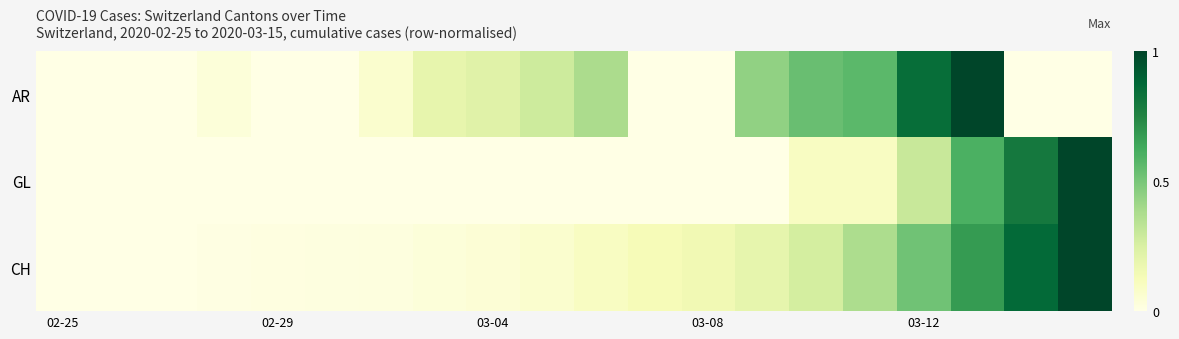

At which category does the chart reach its peak across all series?

17